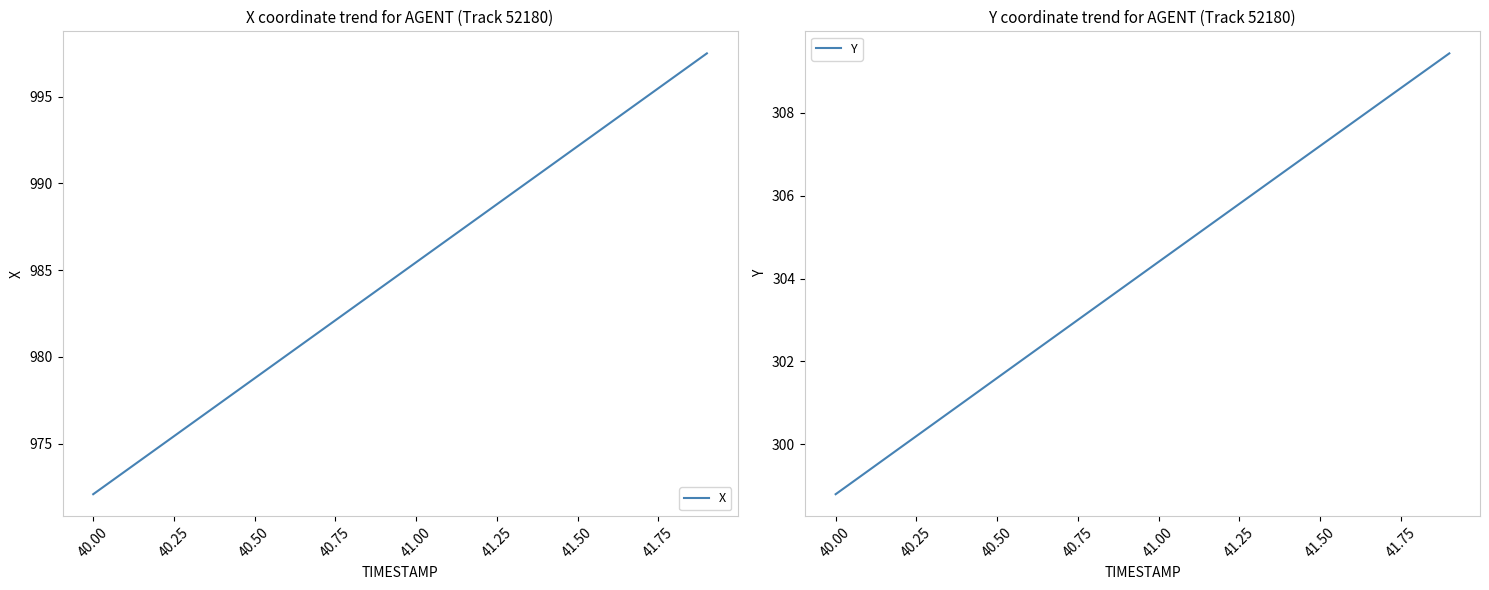

True or false: X and Y intersect in this chart.

False